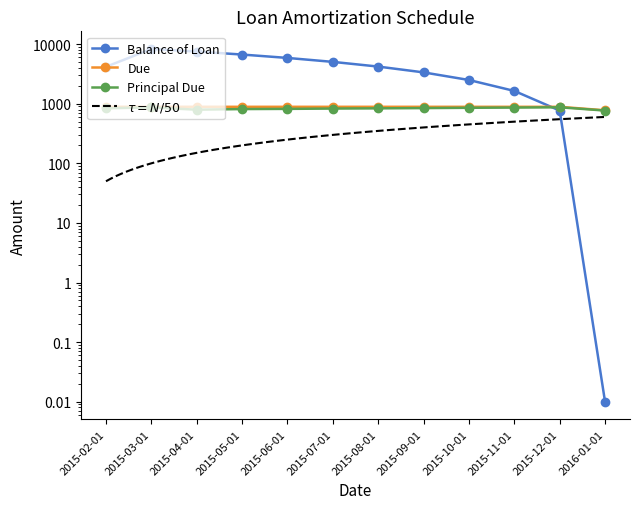

Which series ends up on top after the final intersection of Principal Due and Balance of Loan?

Principal Due